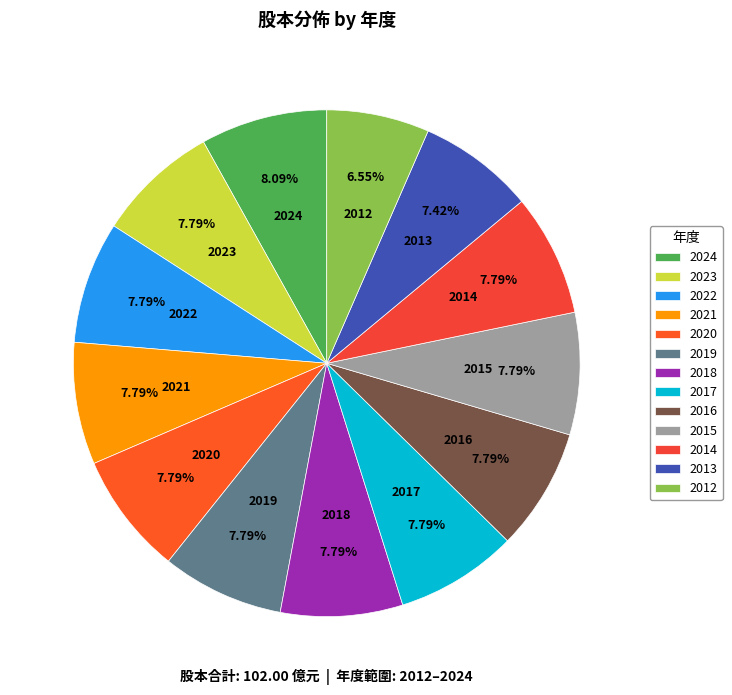

True or false: 2022 accounts for 8% of the total.

True